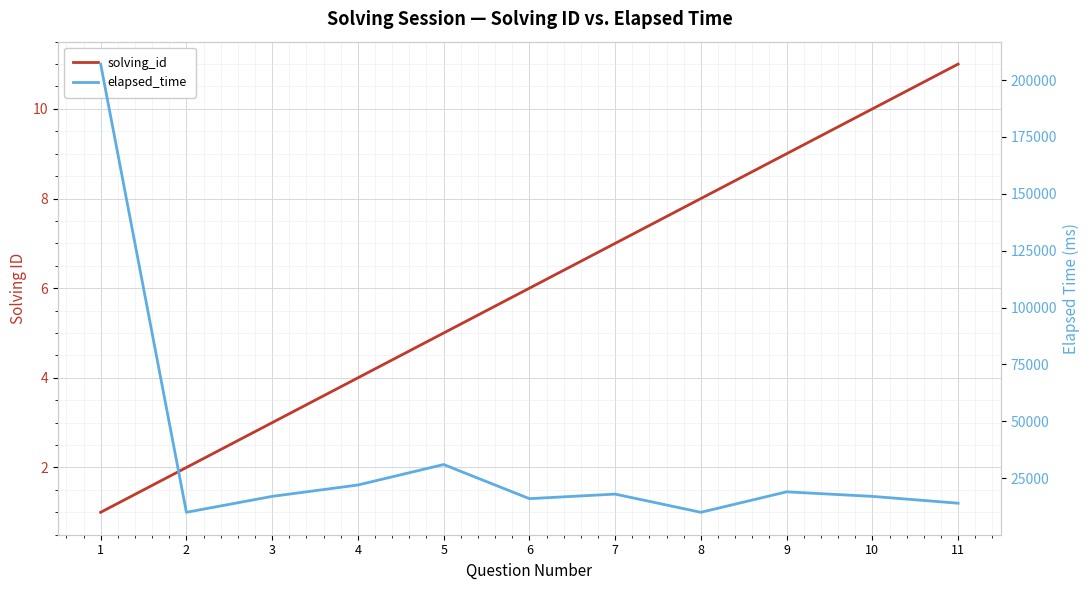

At which category does elapsed_time reach its first local valley?

2